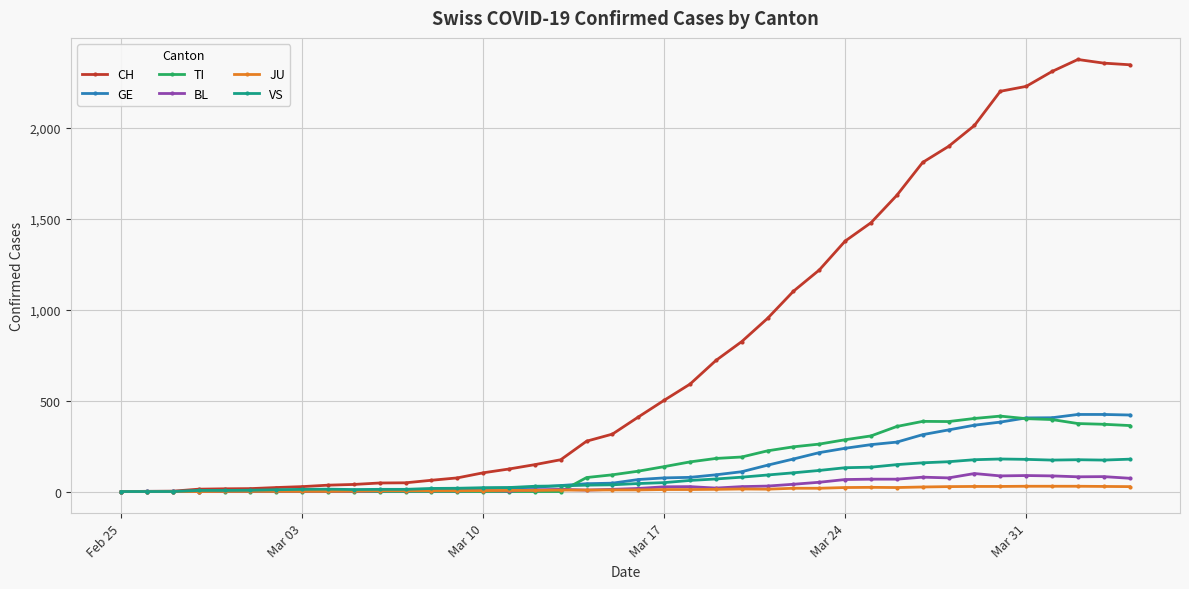

Which series has the largest total across all categories?

CH